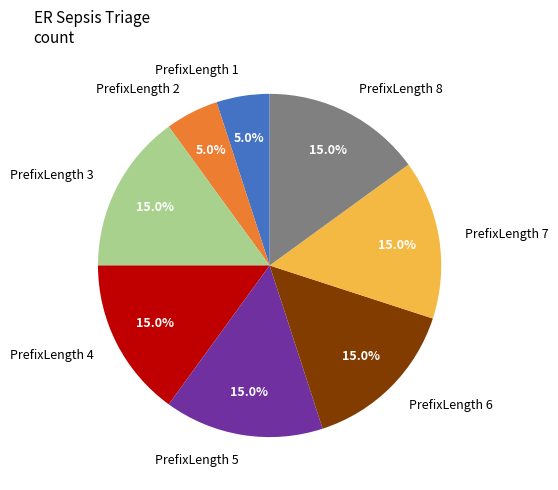

Is there a majority slice in this chart?

No